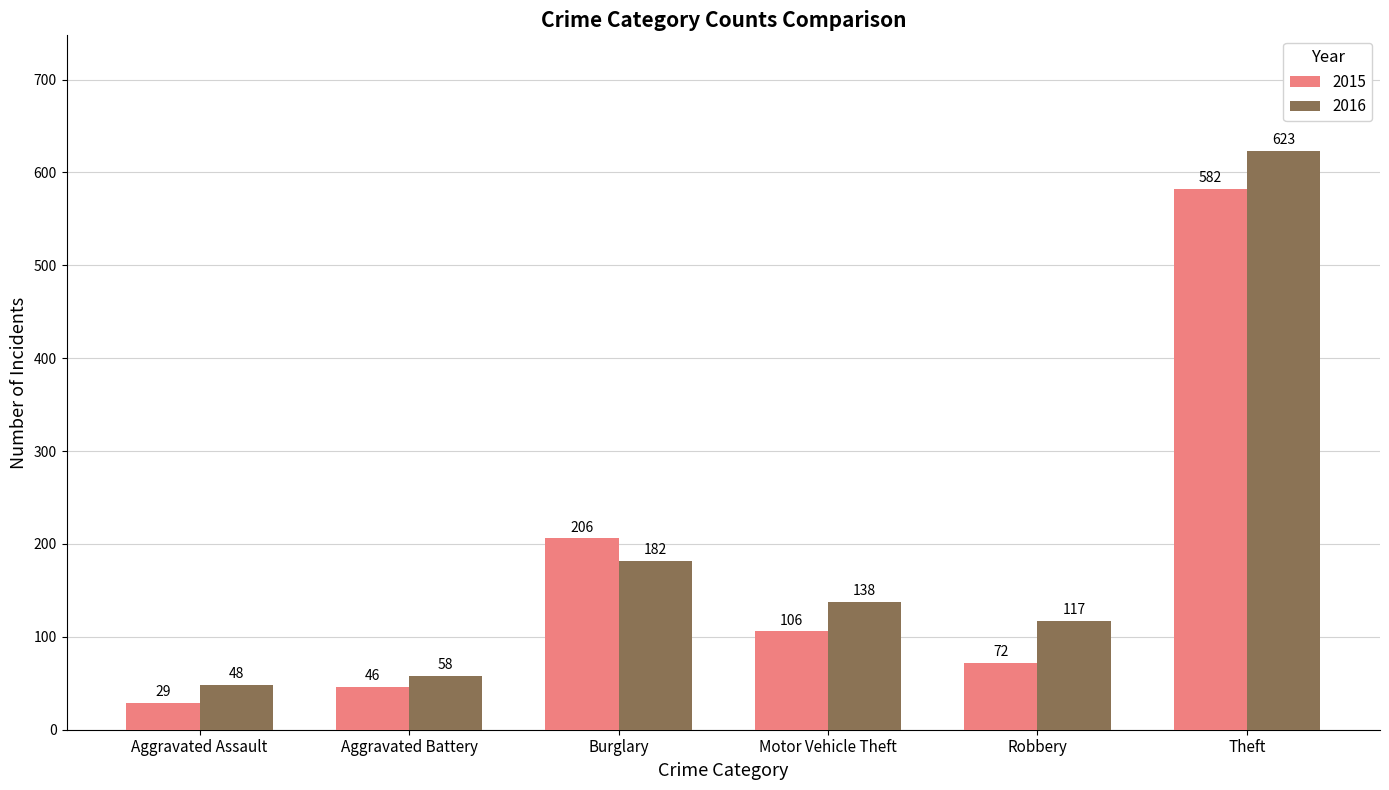

At which category does the chart reach its peak across all series?

Theft